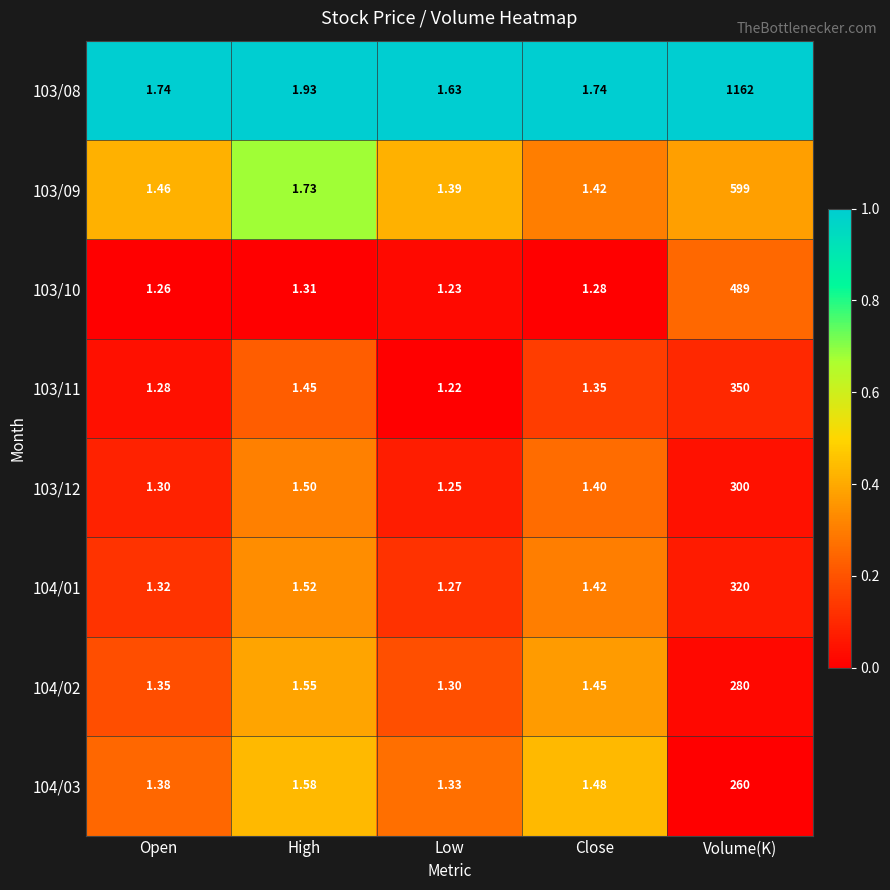

Rank the categories by 103/10 value from lowest to highest.

Low, Open, Close, High, Volume(K)